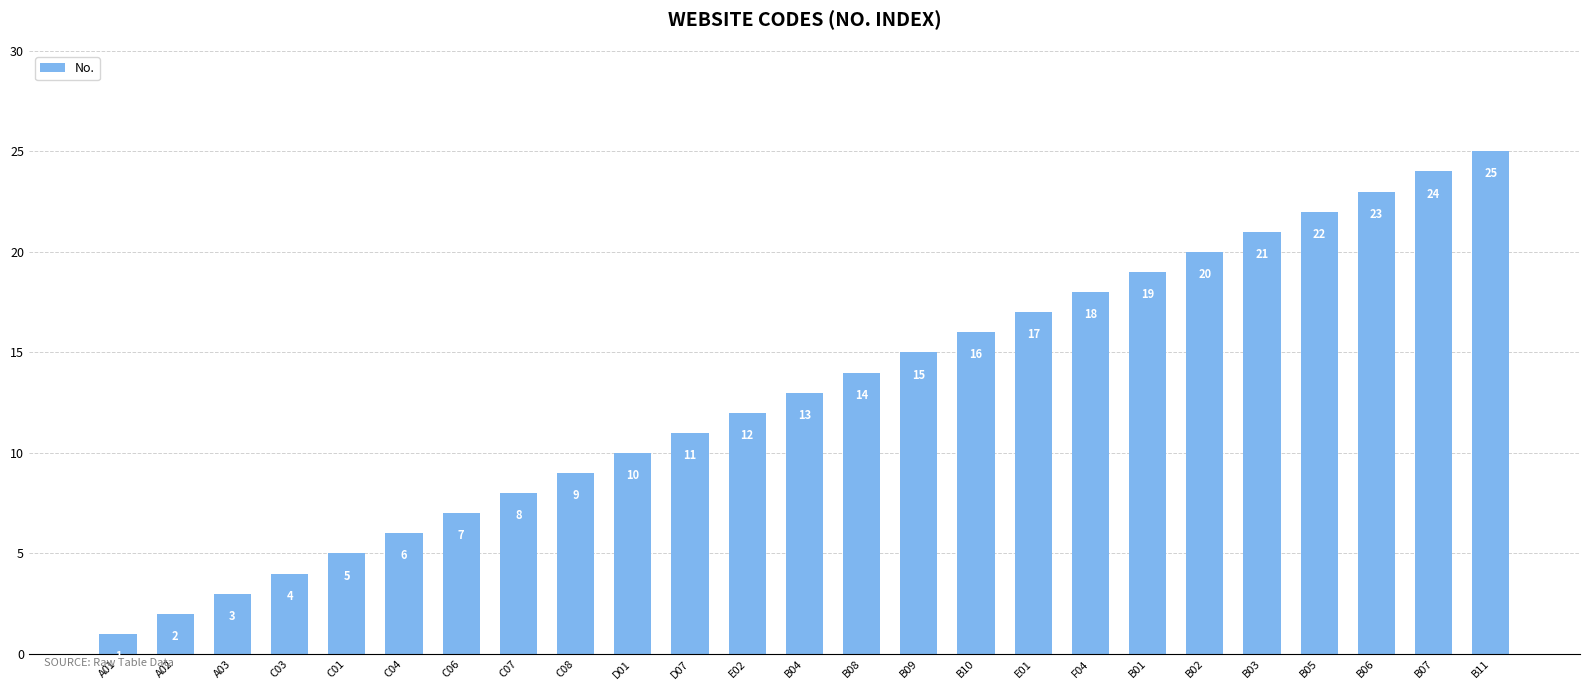

What is the difference between the values at B05 and C03?

18